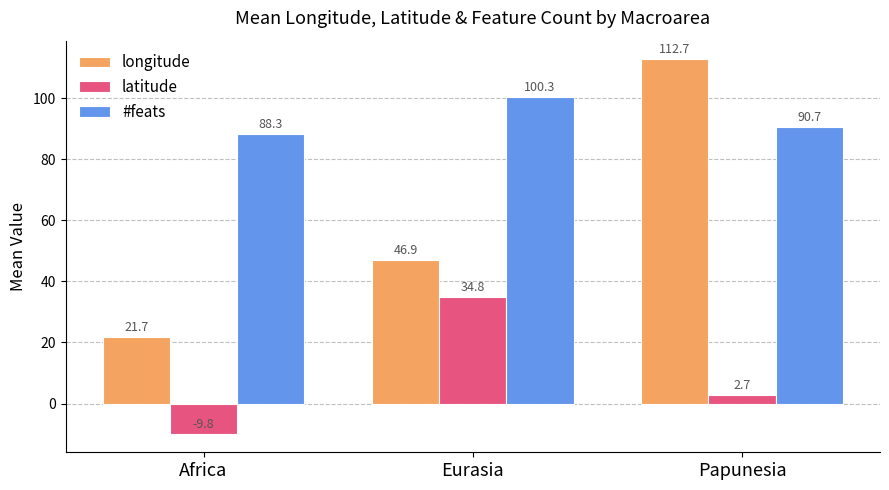

How many values in the #feats series exceed 90?

2